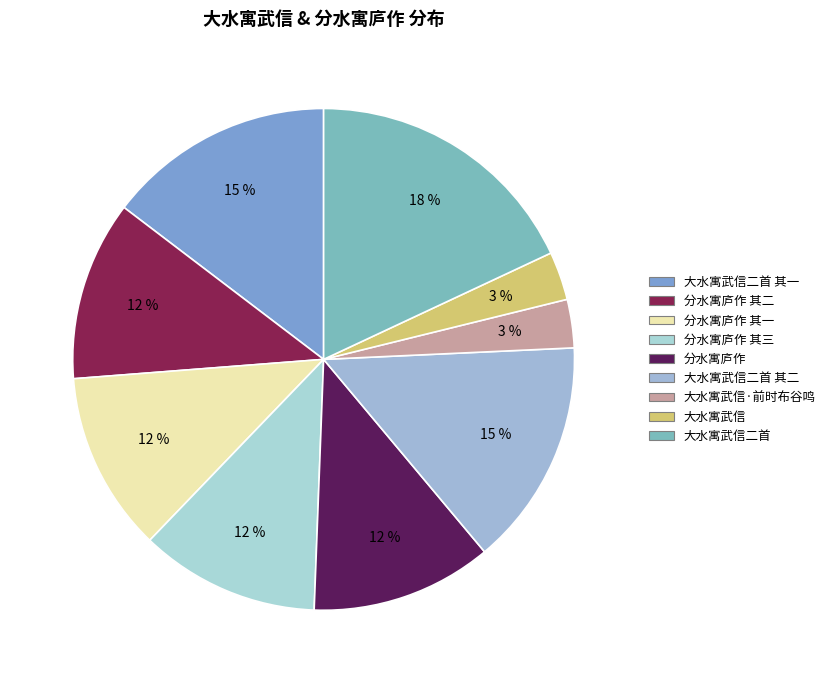

How many slices are in this pie chart?

9